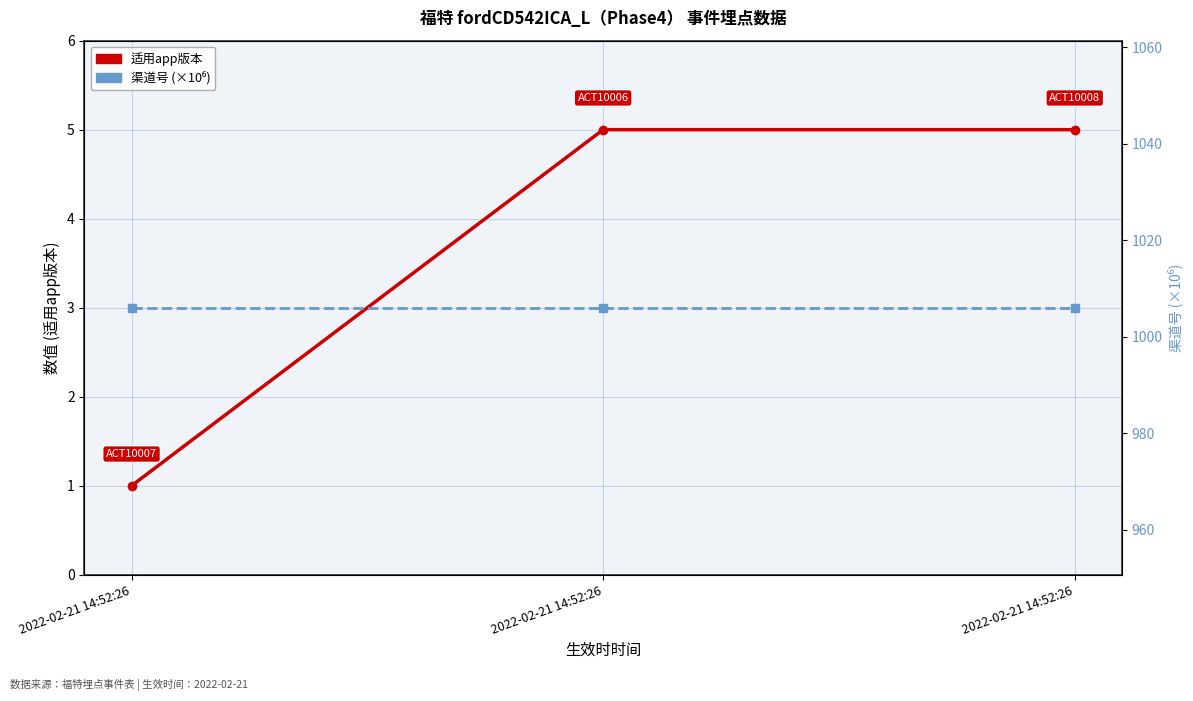

Which series has the largest range (max minus min)?

适用app版本